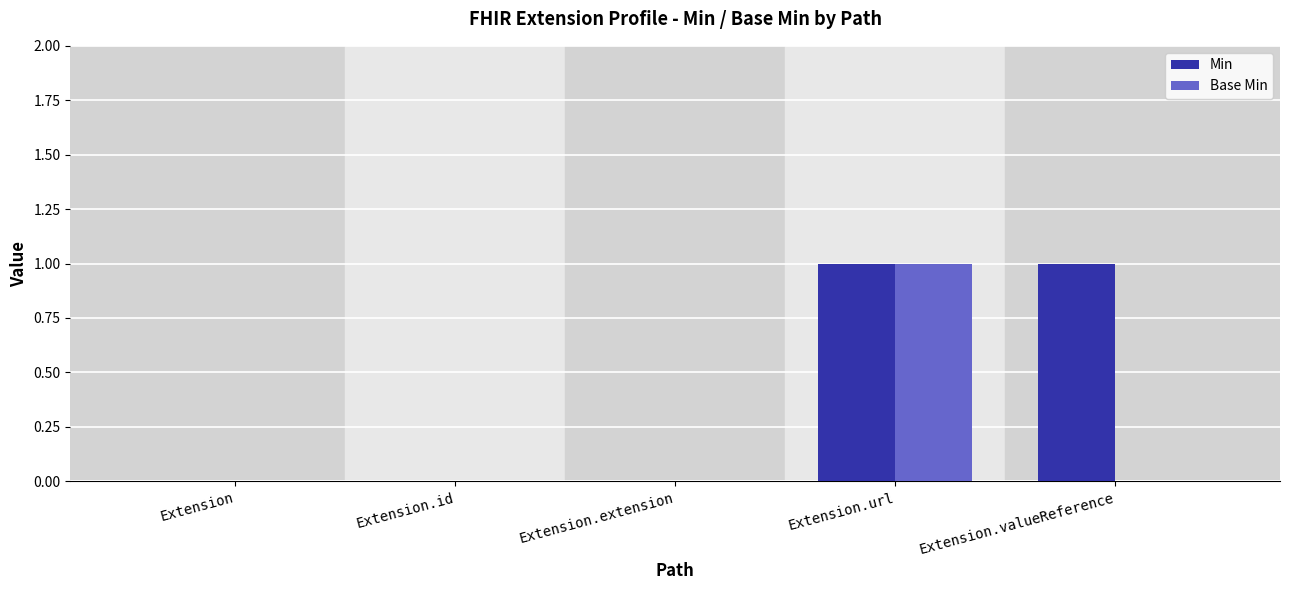

How many Min values are between 0 and 1?

5